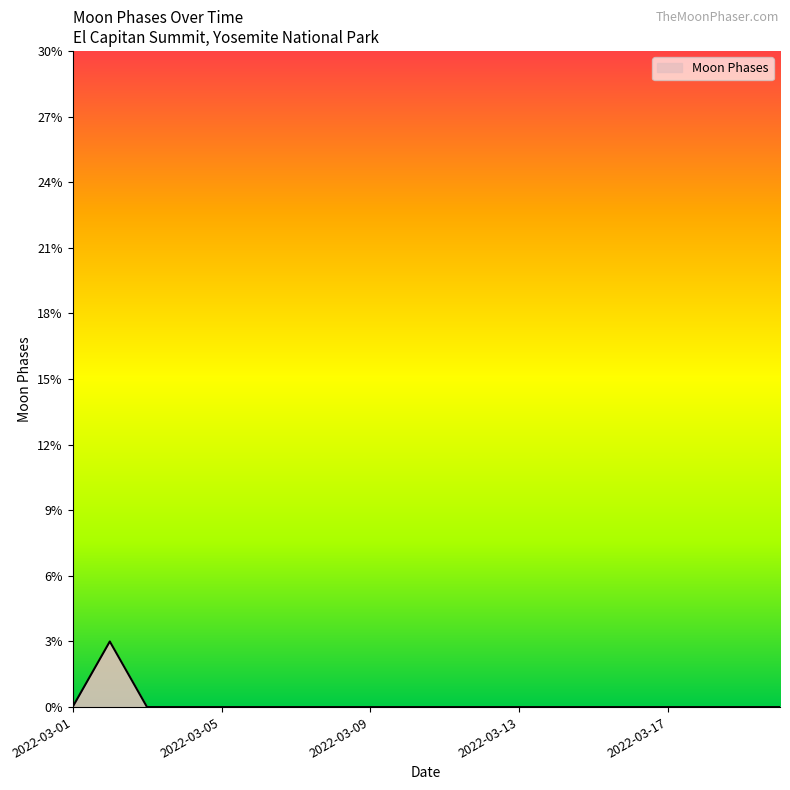

What is the greatest value displayed?

3